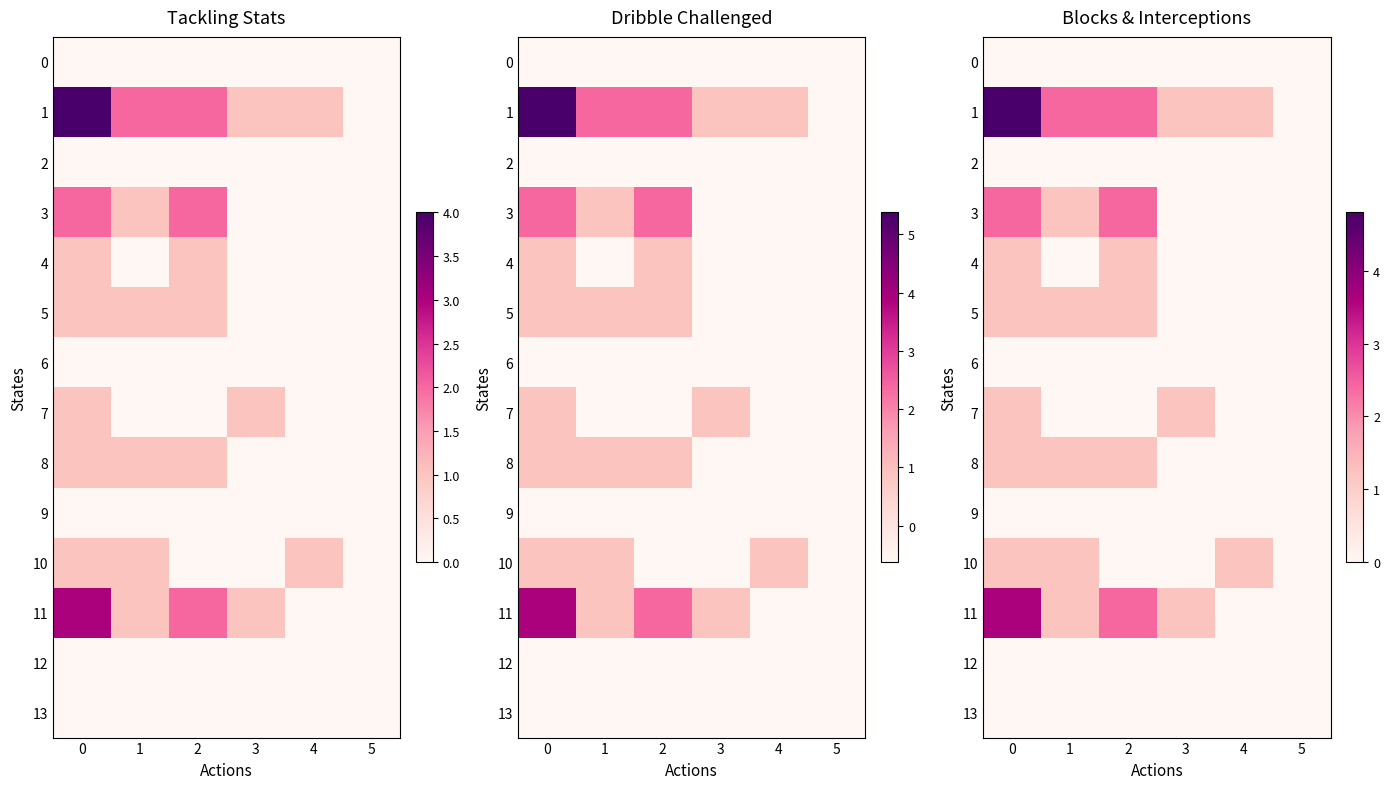

What is the difference between the highest and lowest values at 3?

1.2